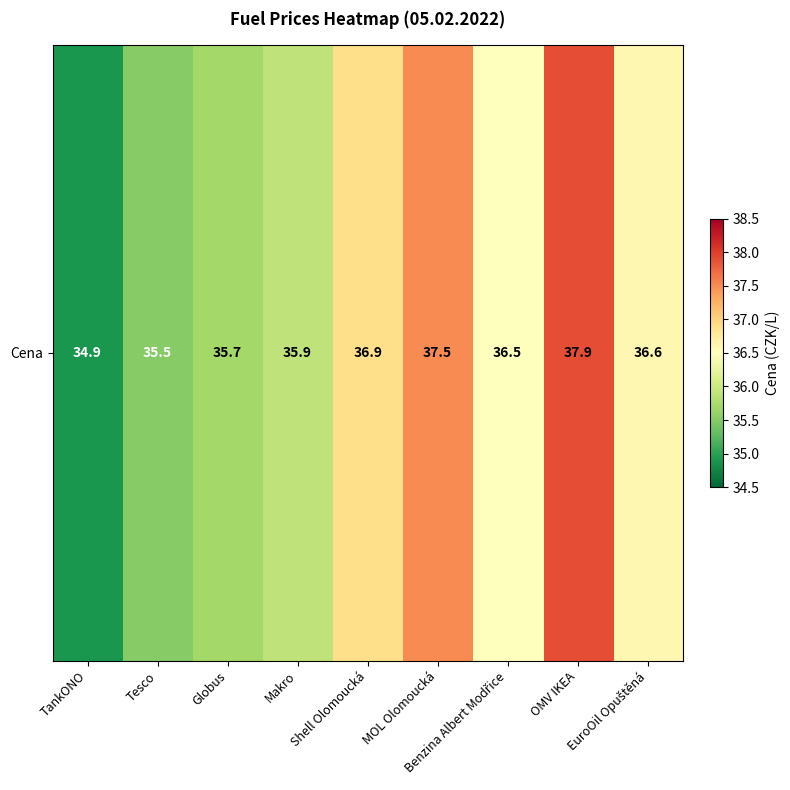

List the labels in order of value, smallest first.

TankONO, Tesco, Globus, Makro, Benzina Albert Modřice, EuroOil Opuštěná, Shell Olomoucká, MOL Olomoucká, OMV IKEA